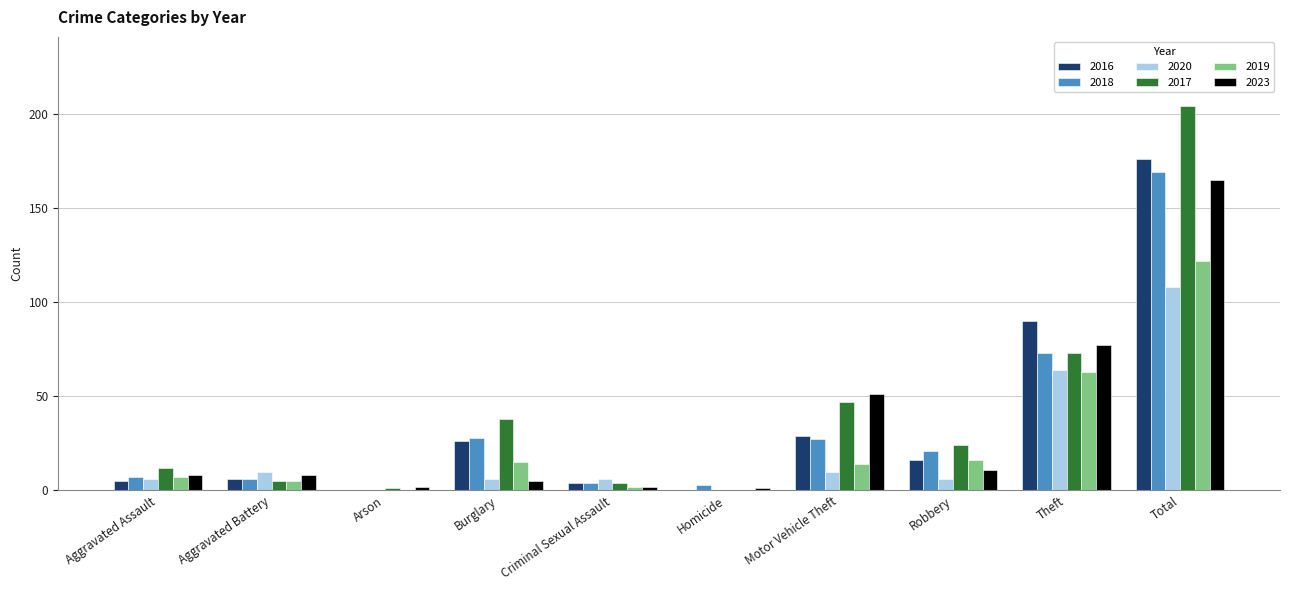

At which category does the chart reach its peak across all series?

Total